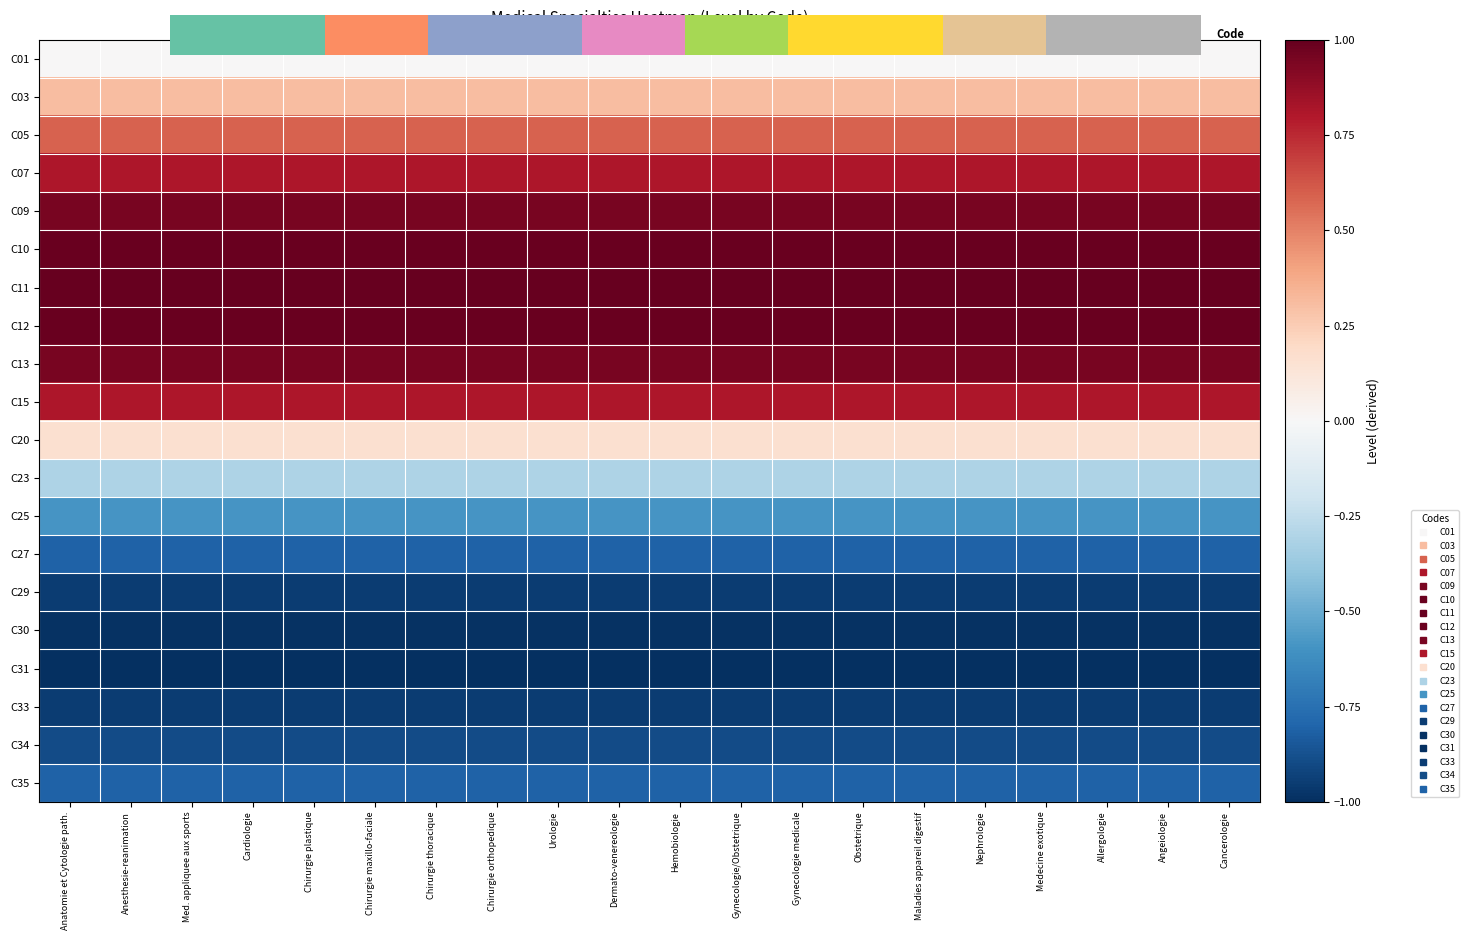

Rank the categories by C10 value from lowest to highest.

Anatomie et Cytologie path., Anesthesie-reanimation, Med. appliquee aux sports, Cardiologie, Chirurgie plastique, Chirurgie maxillo-faciale, Chirurgie thoracique, Chirurgie orthopedique, Urologie, Dermato-venereologie, Hemobiologie, Gynecologie/Obstetrique, Gynecologie medicale, Obstetrique, Maladies appareil digestif, Nephrologie, Medecine exotique, Allergologie, Angeiologie, Cancerologie